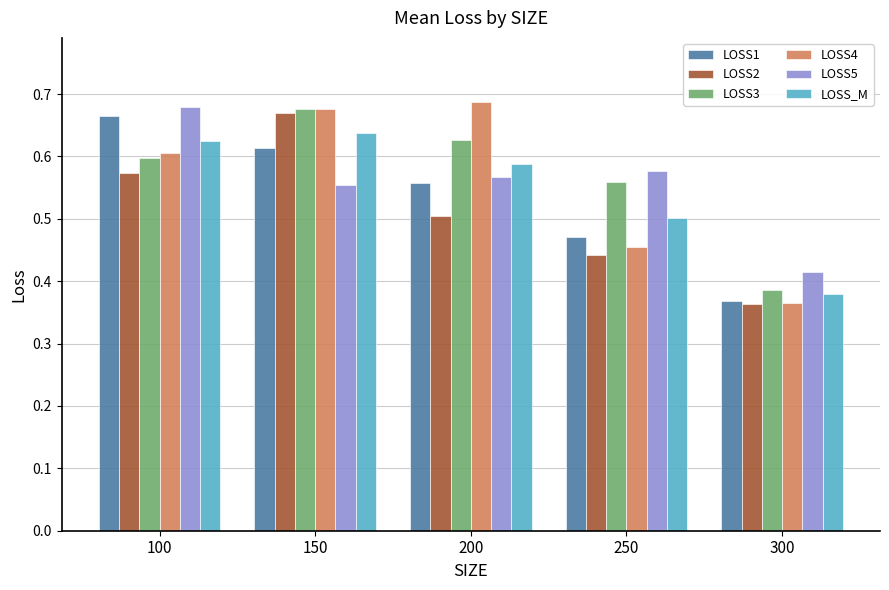

Does the chart contain any negative values?

No